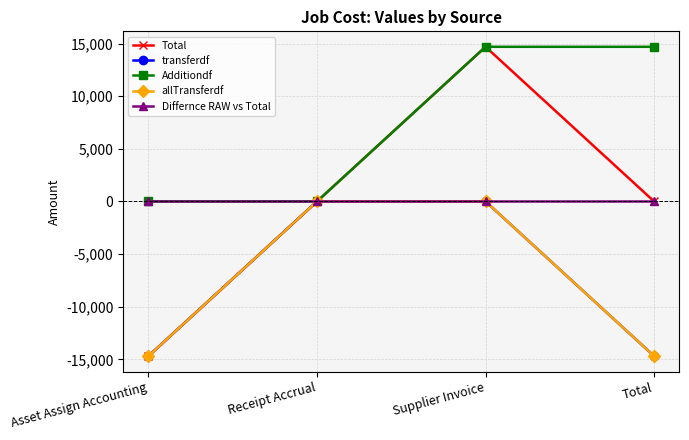

What is the label of the 4th point from the right?

Asset Assign Accounting